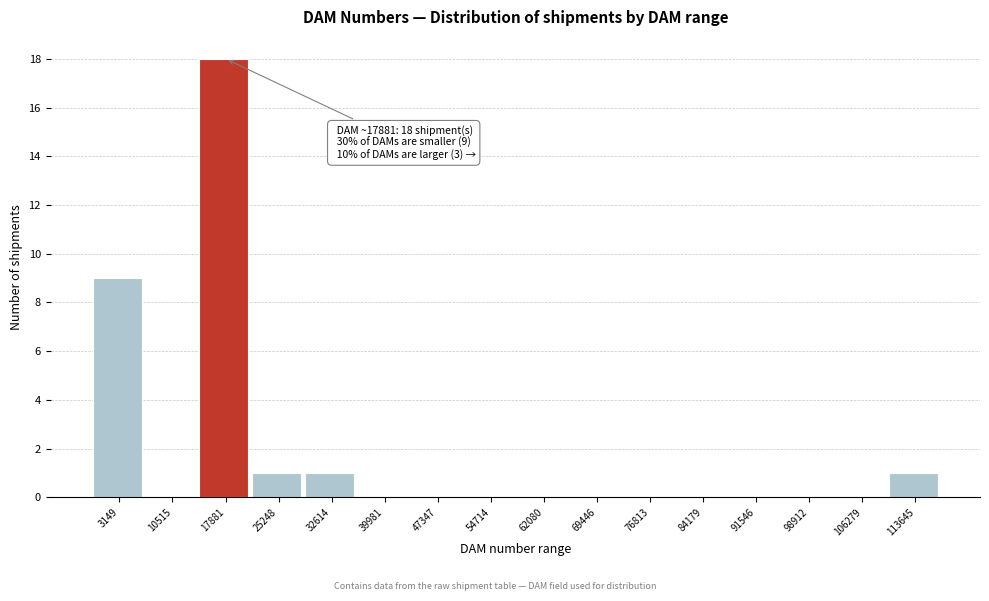

Reading left to right, list all the values displayed in this chart.

3149=9	10515=0	17881=18	25248=1	32614=1	39981=0	47347=0	54714=0	62080=0	69446=0	76813=0	84179=0	91546=0	98912=0	106279=0	113645=1